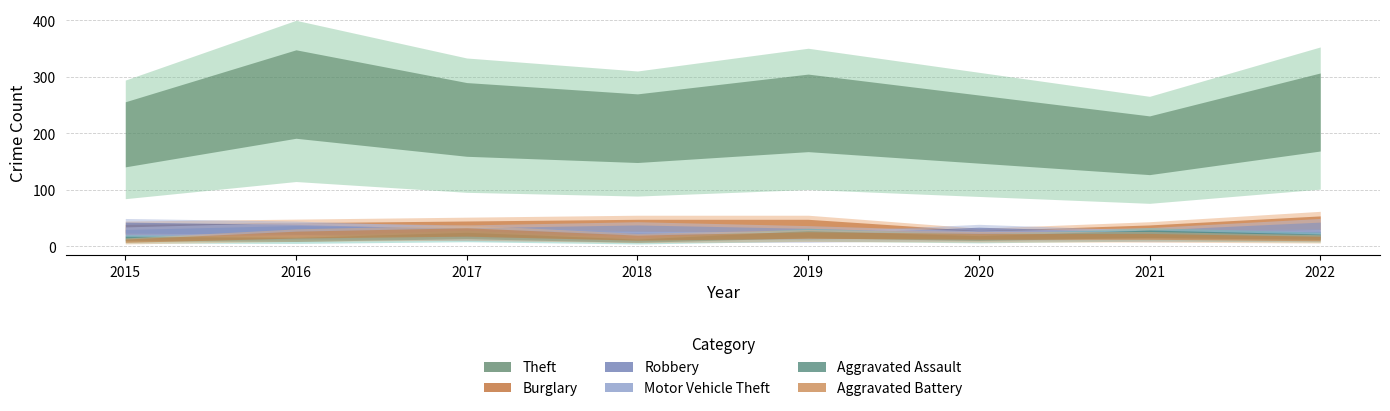

Which series has the widest spread of values?

Theft